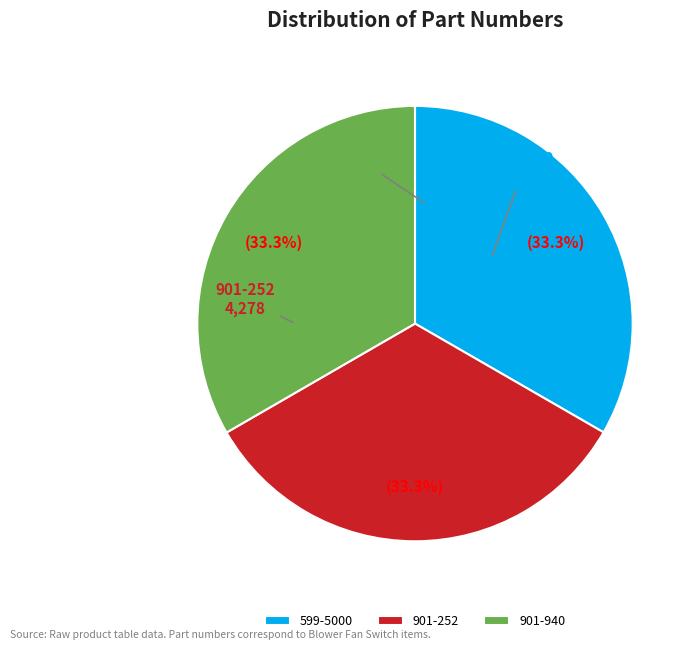

Does any single category account for the majority?

No